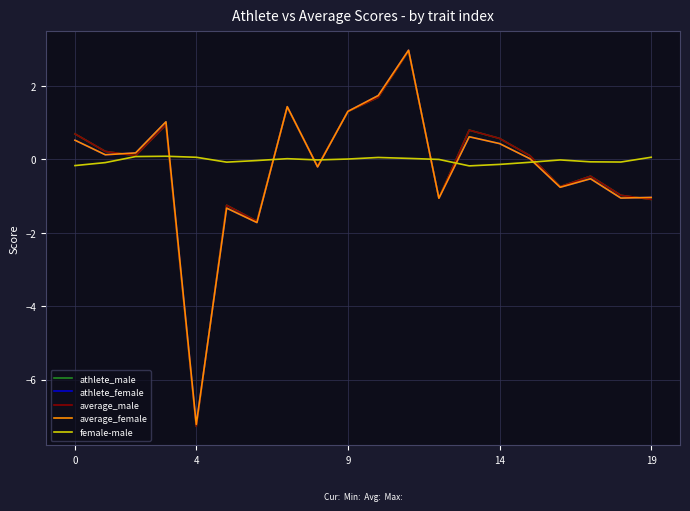

In athlete_male, how many points are lower than both neighbors (excluding endpoints)?

6